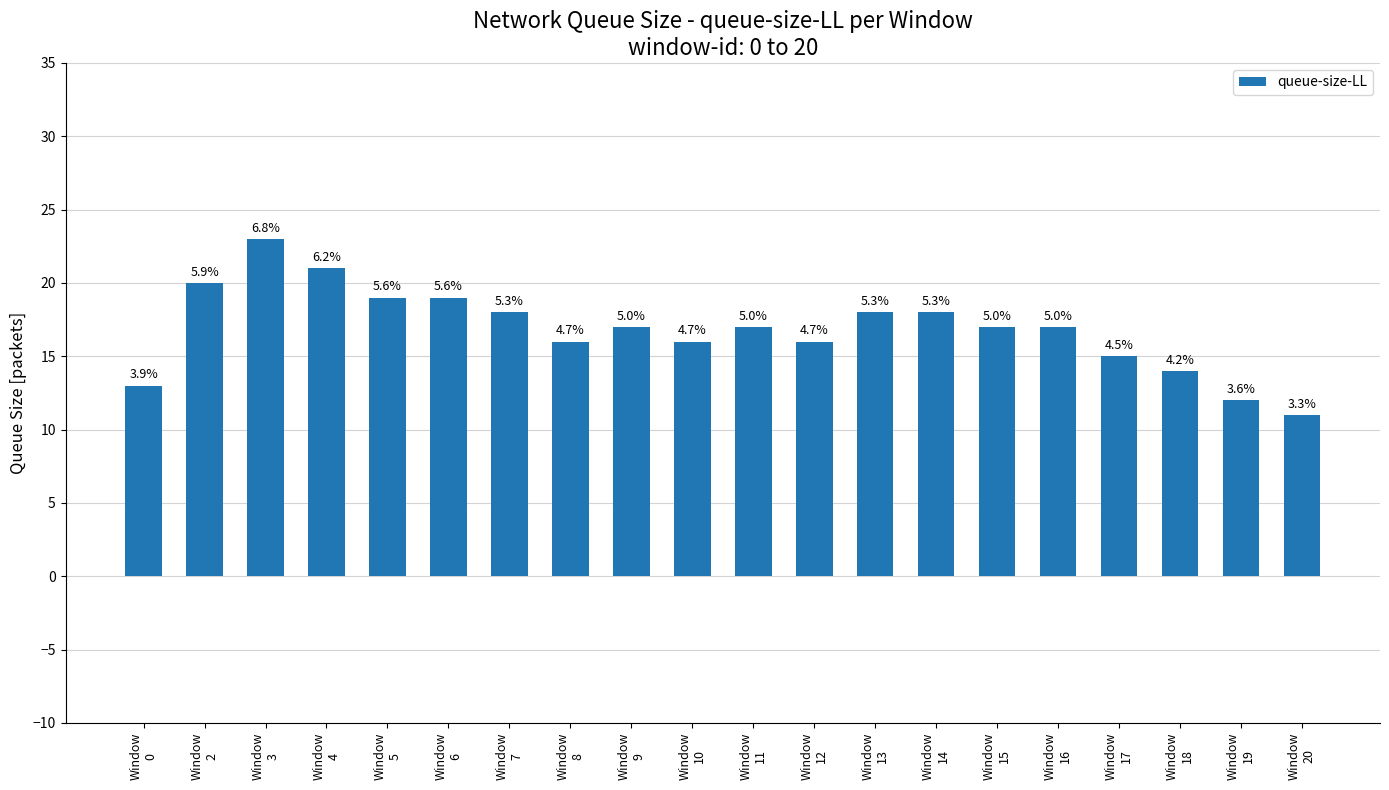

Which has a higher value, Window
14 or Window
3?

Window
3